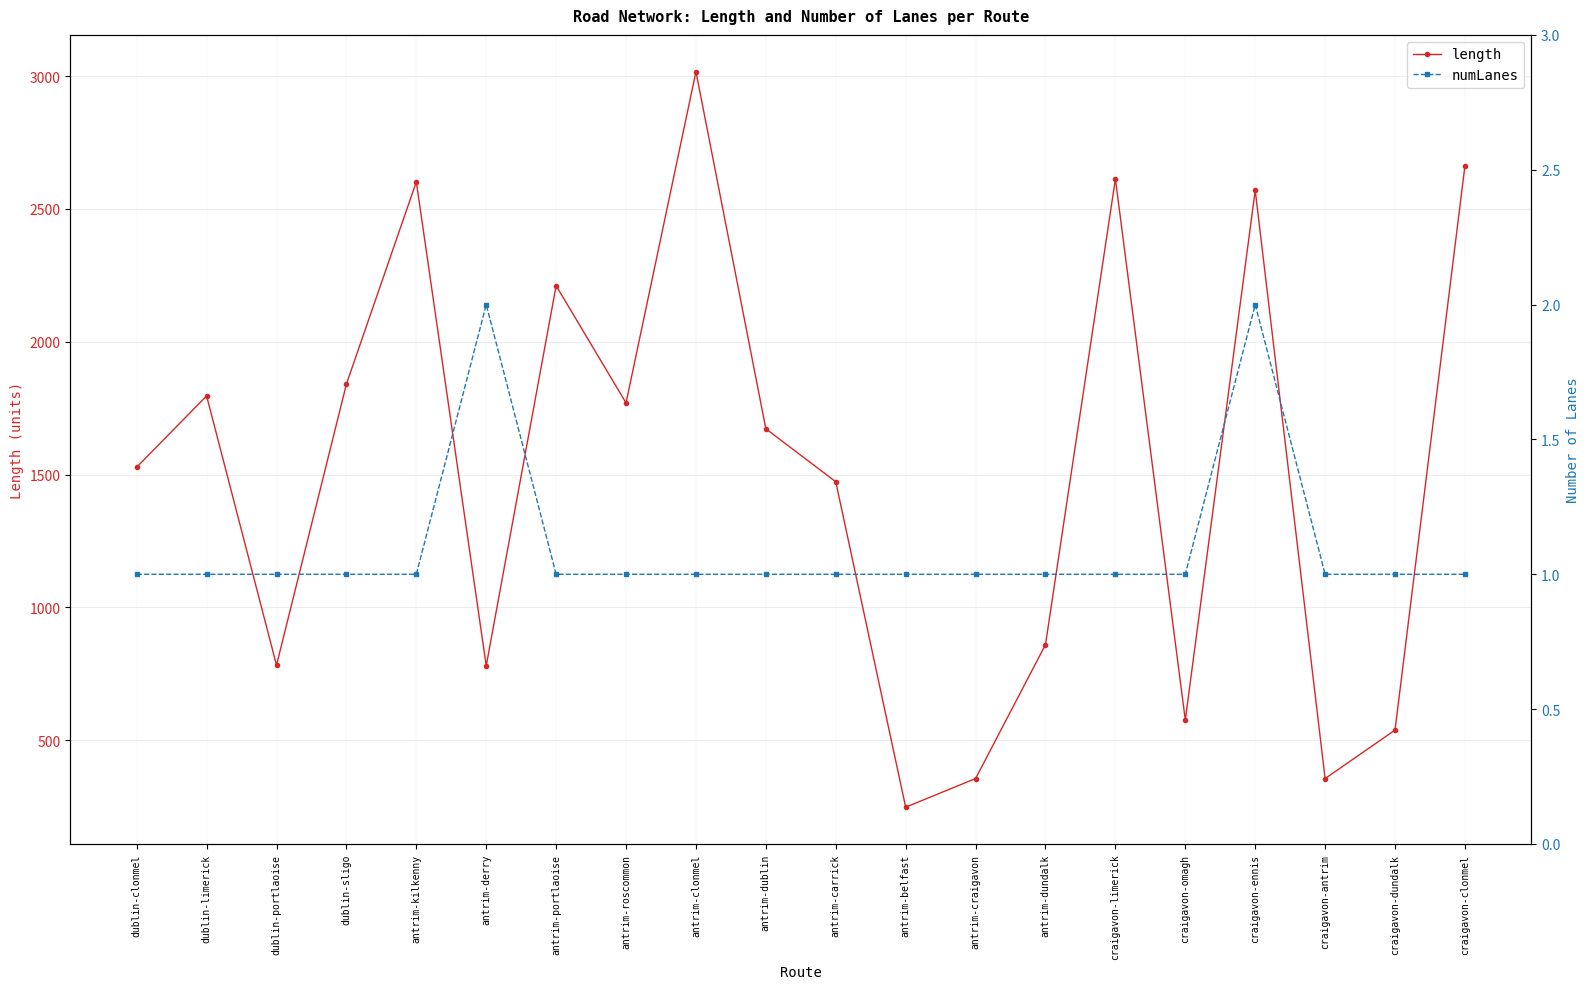

Reading left to right, transcribe all the data shown in this chart.

length: 1528.0	1796.3	782.6	1840.7	2602.1	780.6	2211.0	1770.0	3016.7	1672.4	1473.1	248.2	356.0	860.0	2612.9	576.2	2570.4	356.0	538.4	2662.3
numLanes: 1.0	1.0	1.0	1.0	1.0	2.0	1.0	1.0	1.0	1.0	1.0	1.0	1.0	1.0	1.0	1.0	2.0	1.0	1.0	1.0